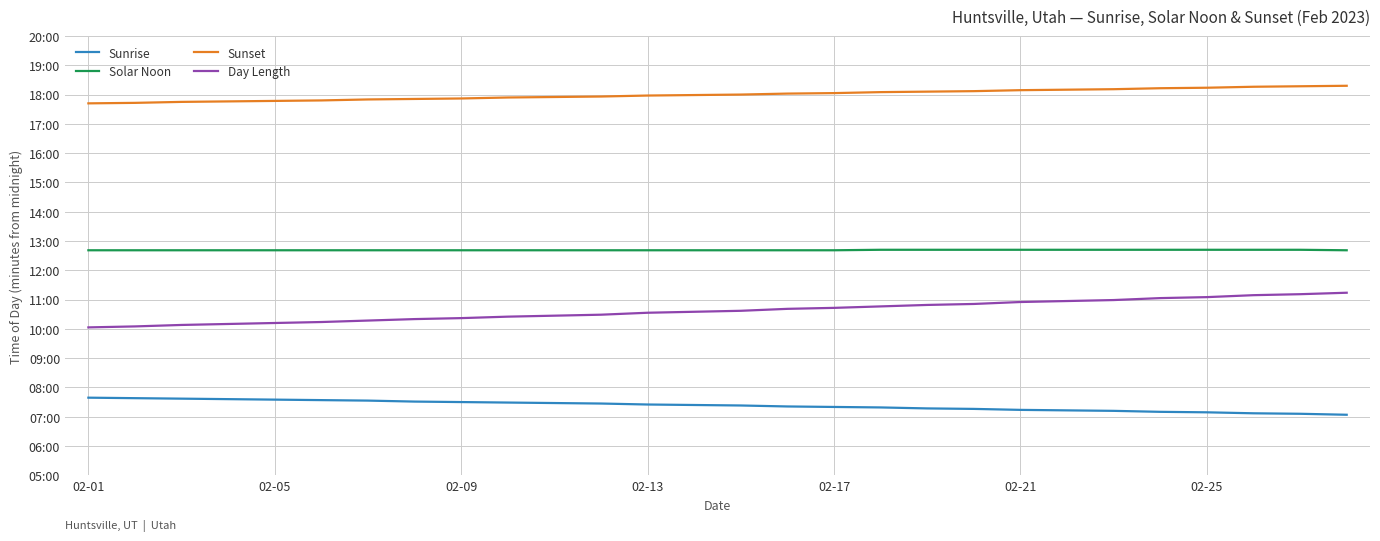

Rank the series by their average value, from lowest to highest.

Sunrise, Day Length, Solar Noon, Sunset